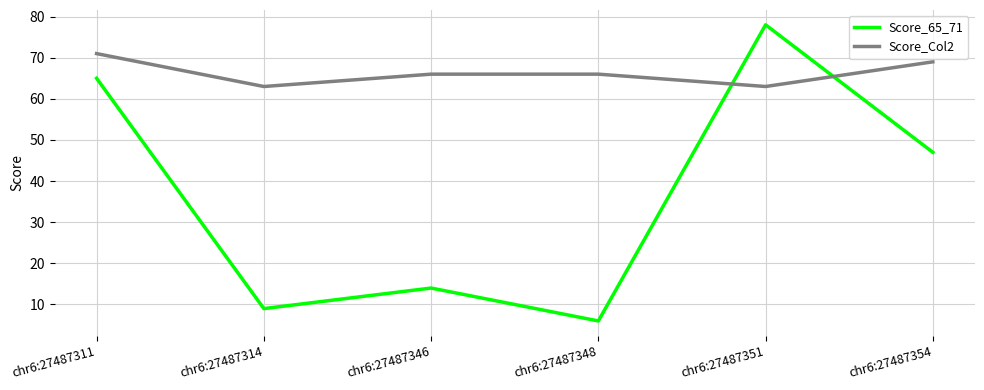

Which series has the widest spread of values?

Score_65_71